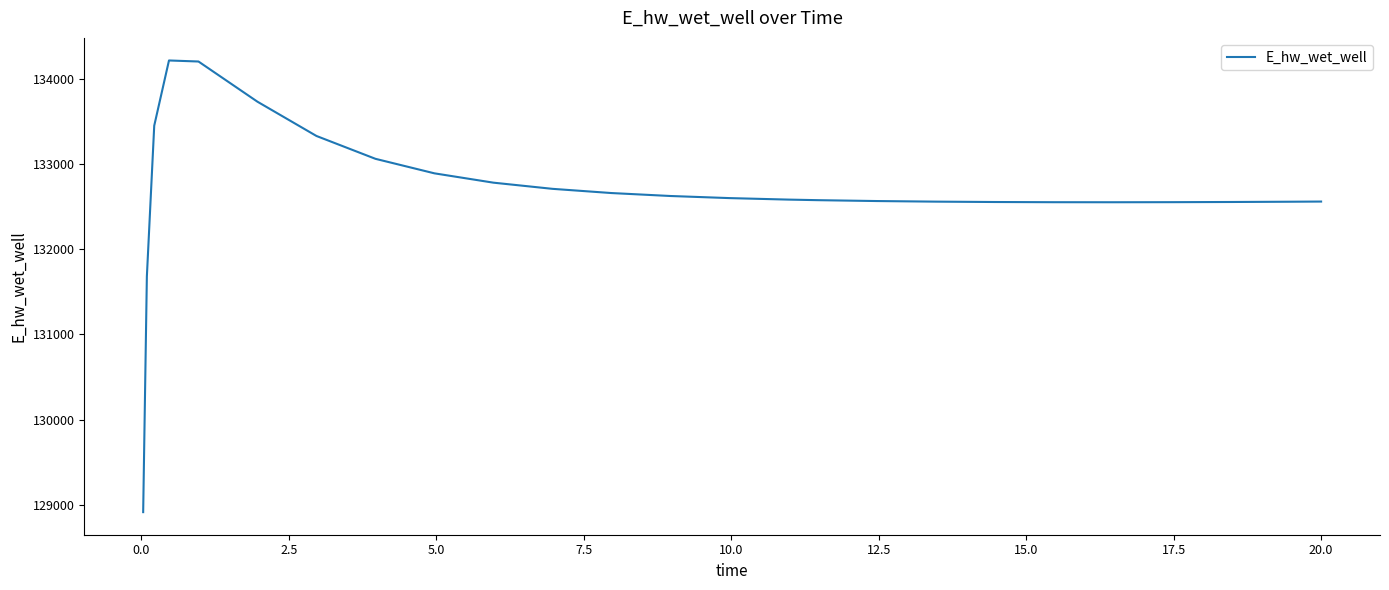

What is the difference between the maximum and minimum values?

5297.1